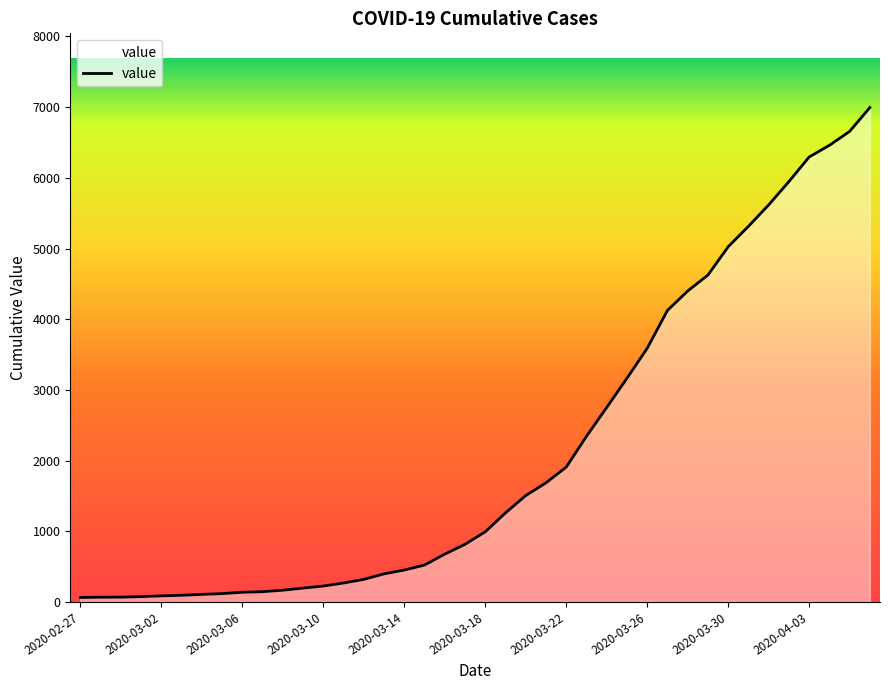

What is the difference between the maximum and minimum values?

6931